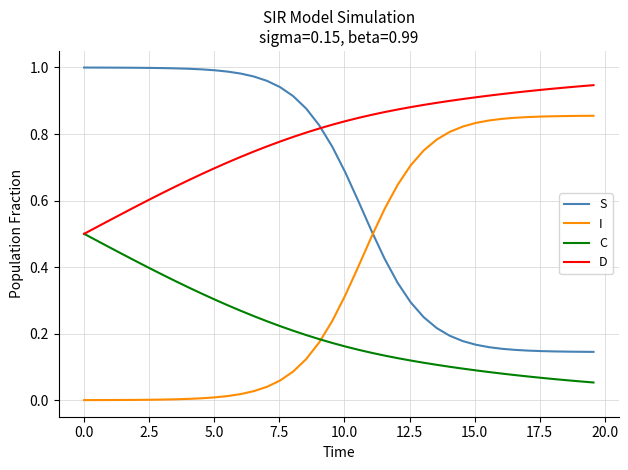

List the series in order of their overall mean, highest first.

D, S, I, C